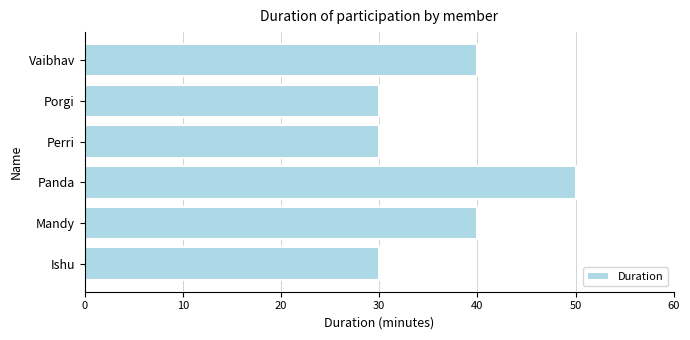

Is it true that the value at Vaibhav is 40?

True